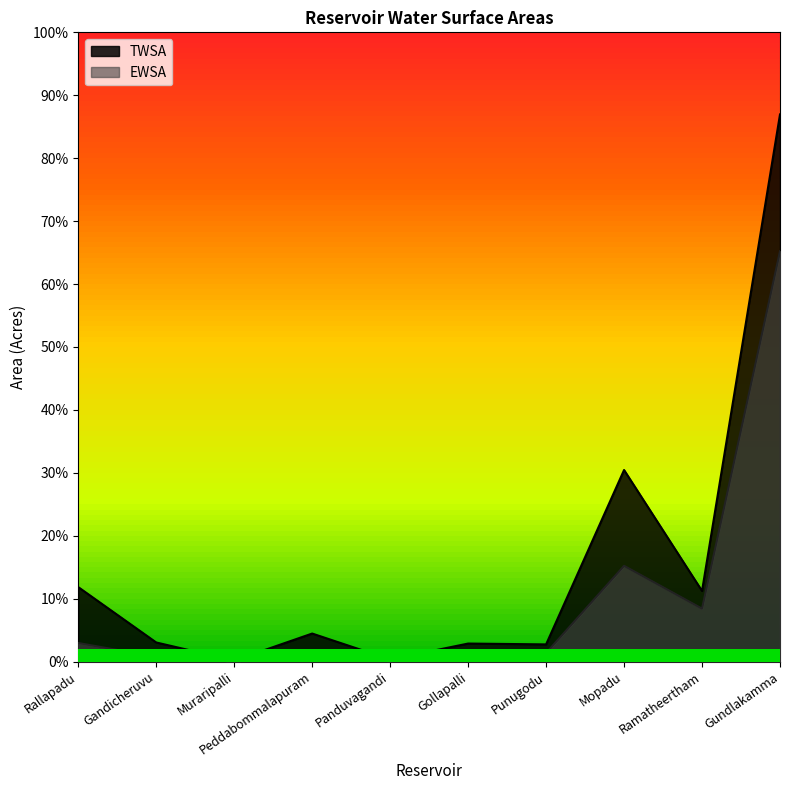

Does the chart have visible grid lines?

No